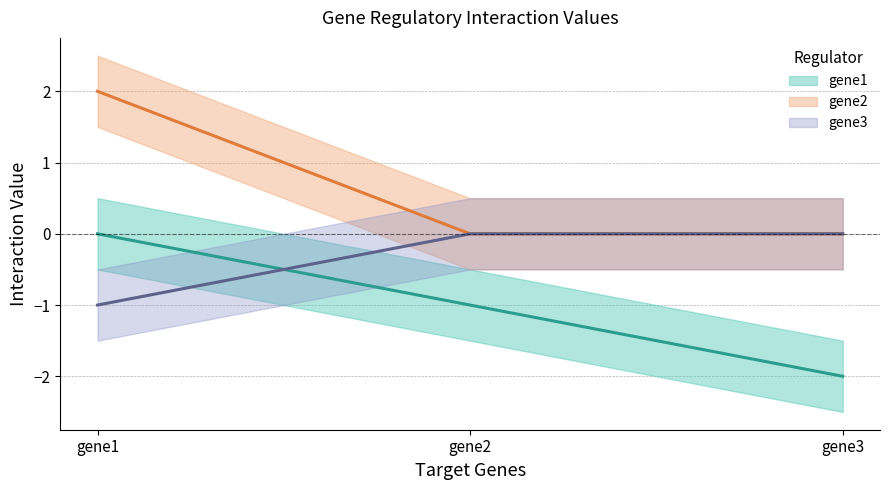

Reading left to right, transcribe all the data shown in this chart.

gene1: 0	-1	-2
gene2: 2	0	0
gene3: -1	0	0